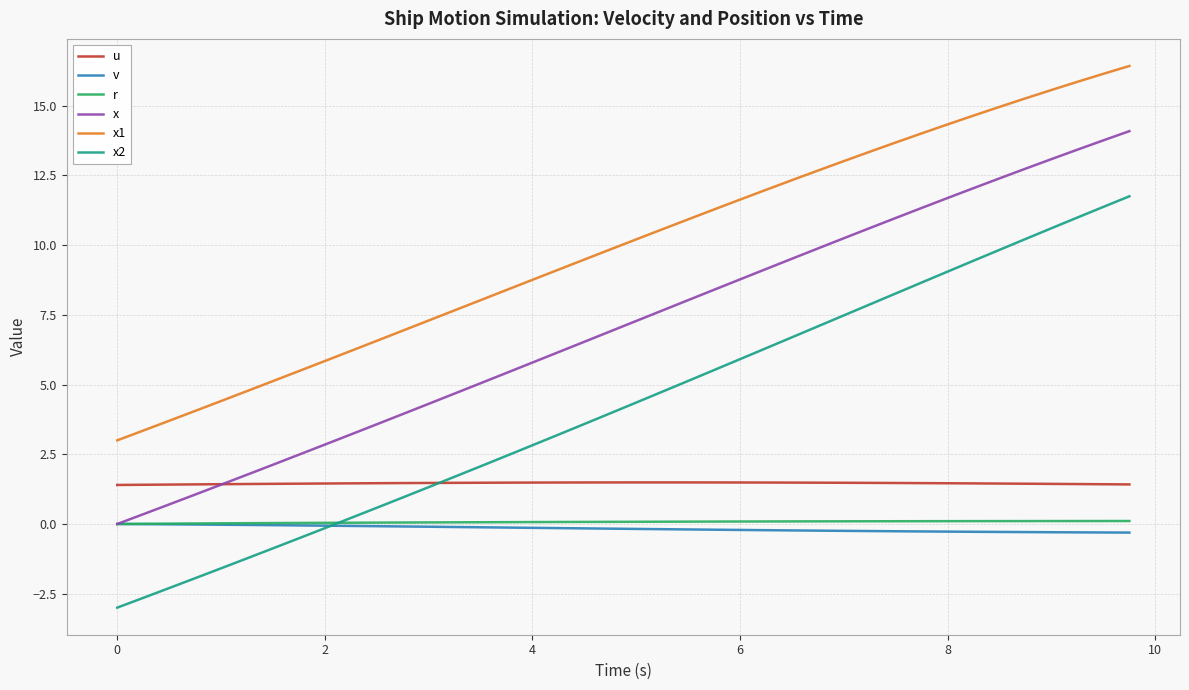

What is the minimum value for x2?

-3.0